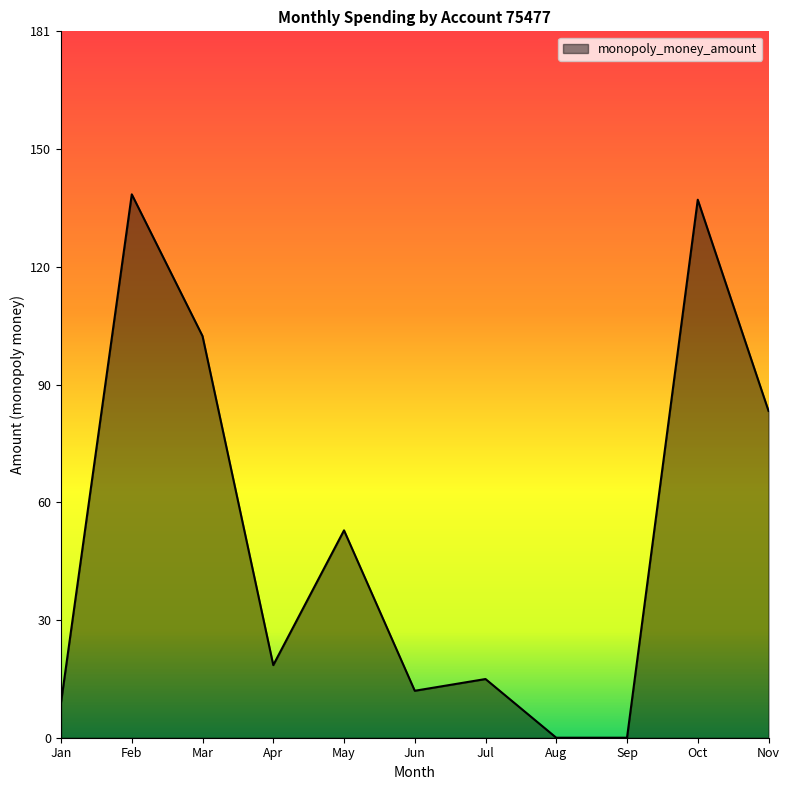

Where is the first local maximum?

Feb